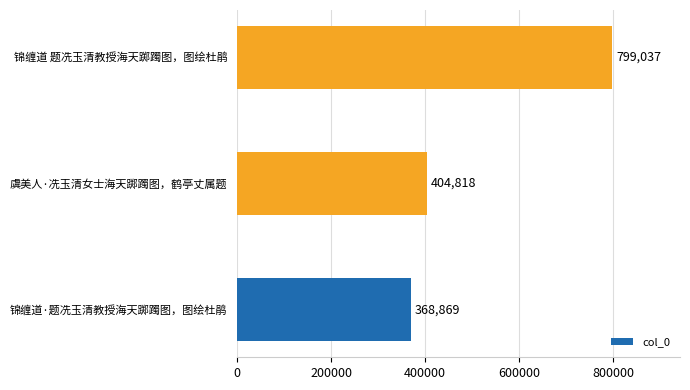

What is the sum of the values at 虞美人·冼玉清女士海天踯躅图，鹤亭丈属题 and 锦缠道 题冼玉清教授海天踯躅图，图绘杜鹃?

1203855